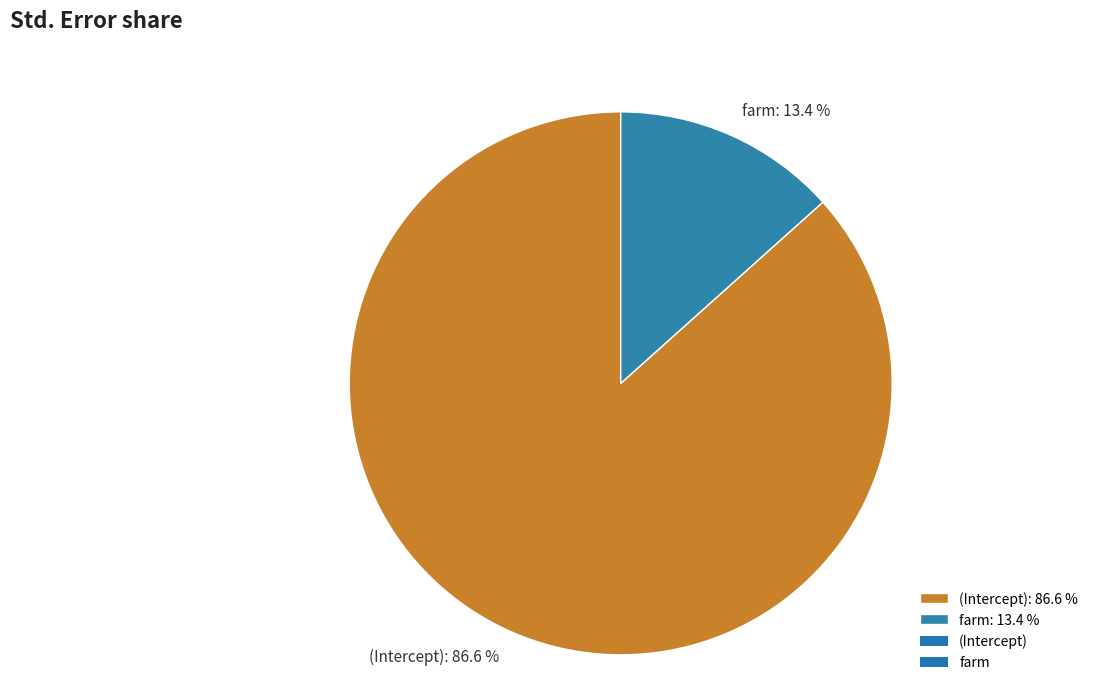

What percentage is the (Intercept) slice, to the nearest percent?

87%